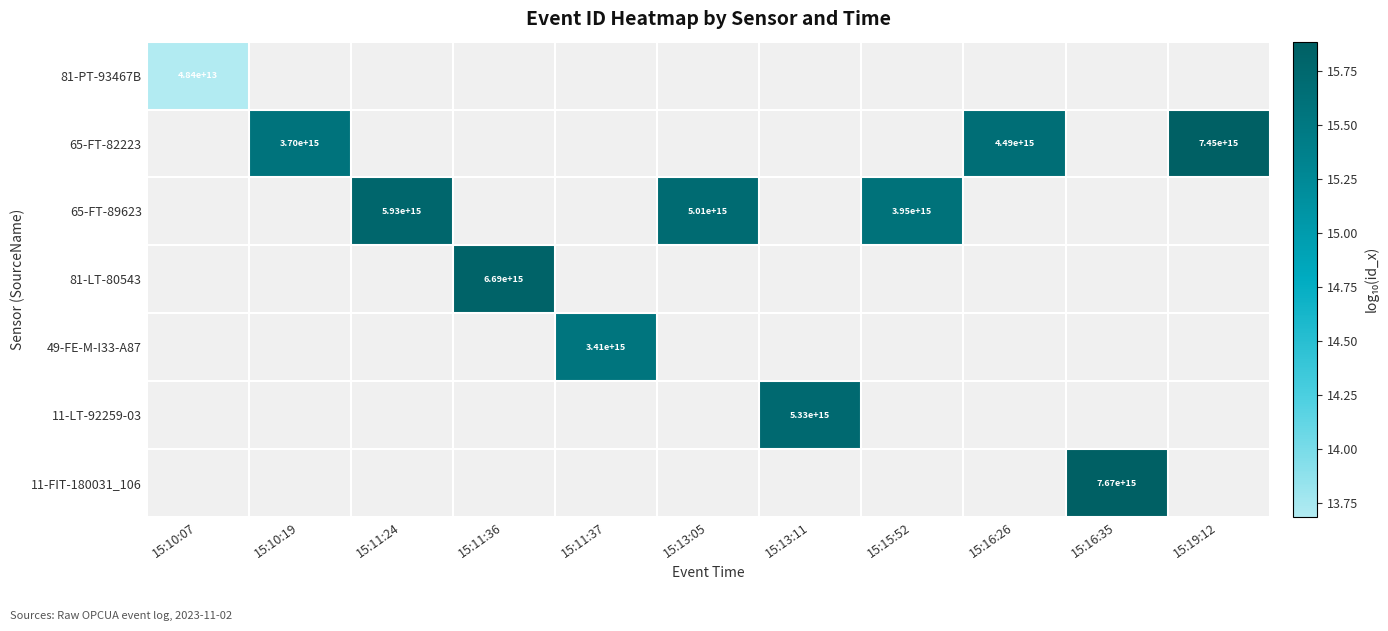

Which label corresponds to the smallest value in the chart?

15:10:07